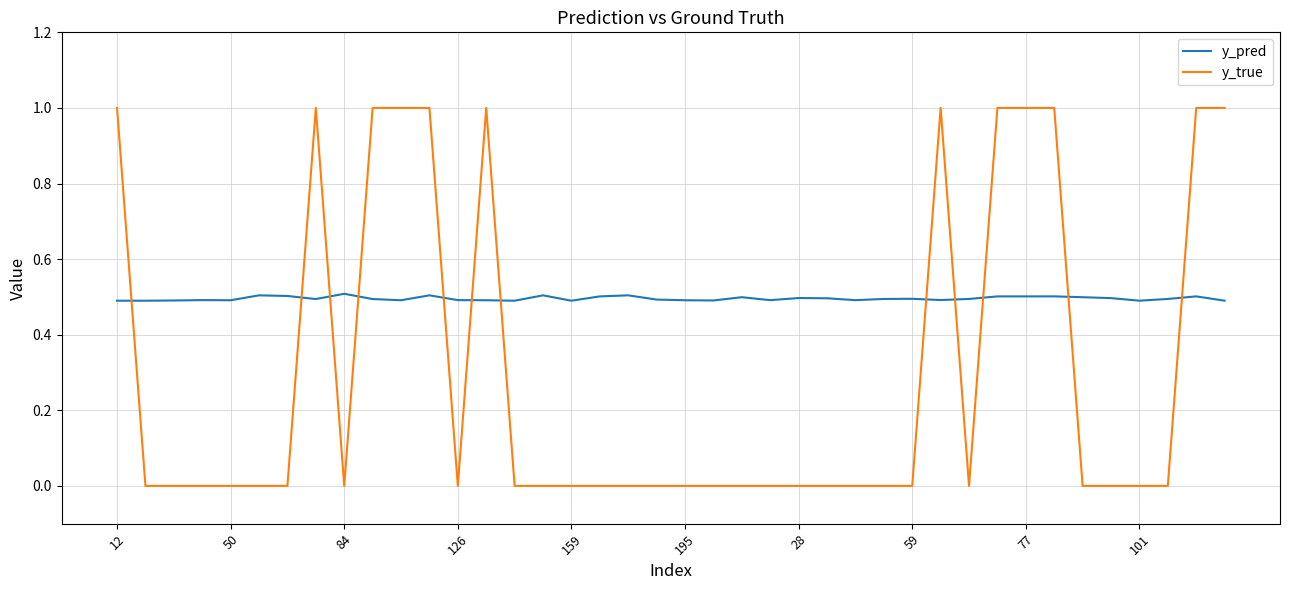

What is the difference between the maximum and minimum values in the y_true series?

1.0